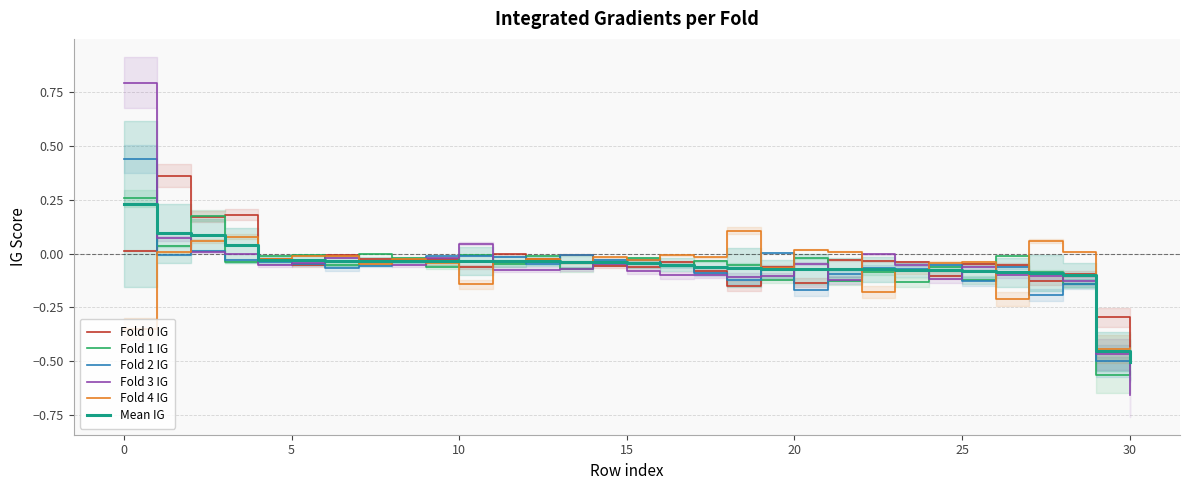

How many categories are shown in the chart?

31